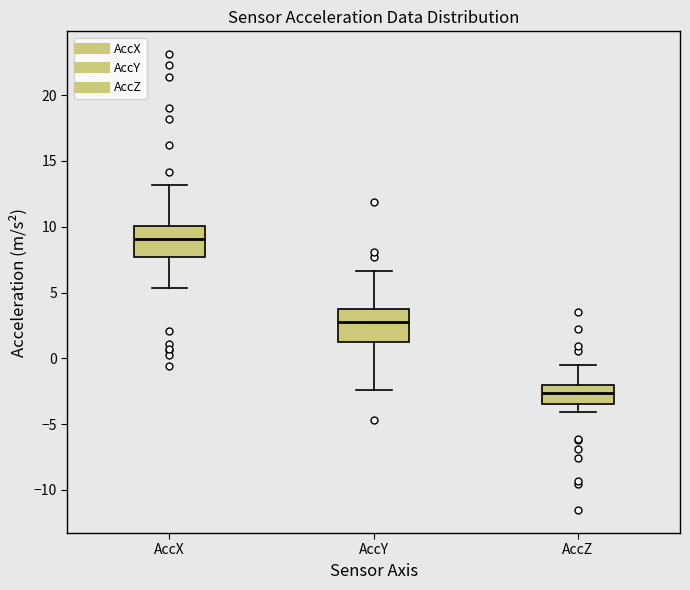

Which box's median line is the highest?

AccX